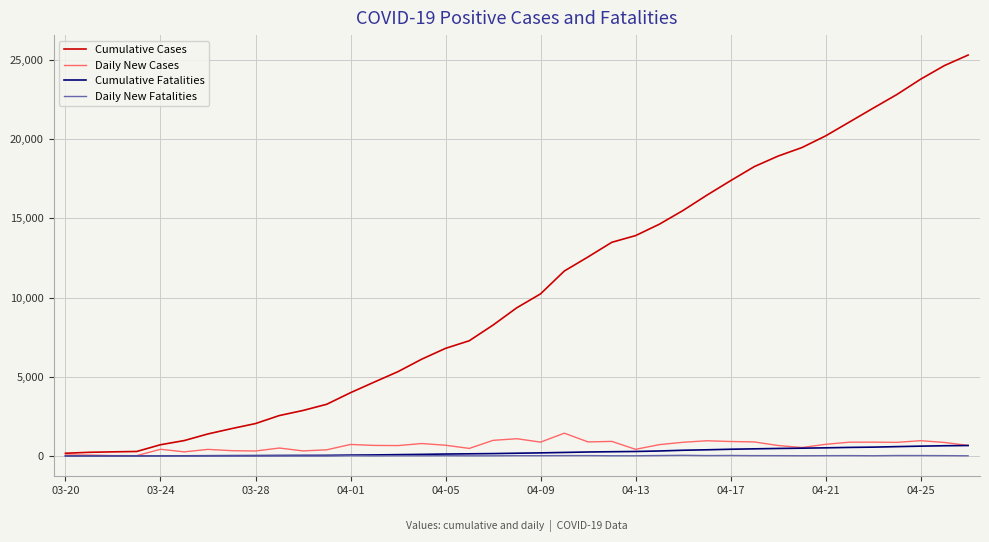

Which series has the largest total across all categories?

Cumulative Cases